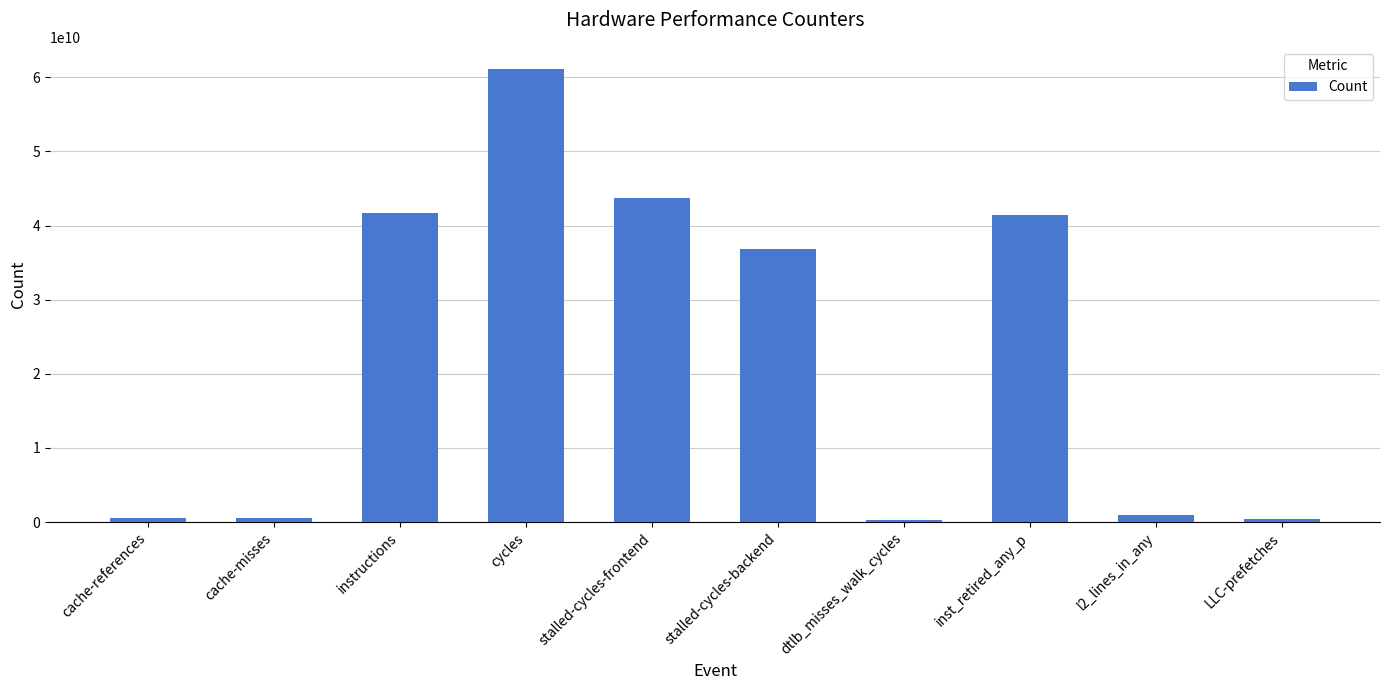

What is the difference between the maximum and minimum values?

60717915423